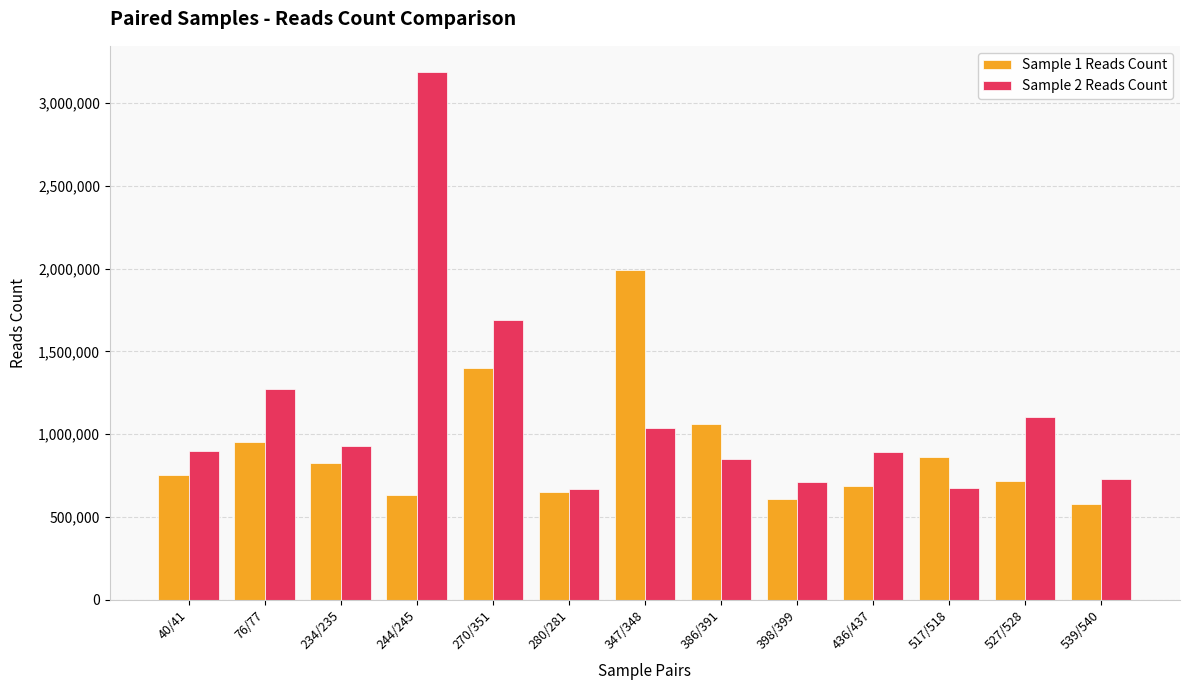

Rank the series at 244/245 from lowest to highest value.

Sample 1 Reads Count, Sample 2 Reads Count